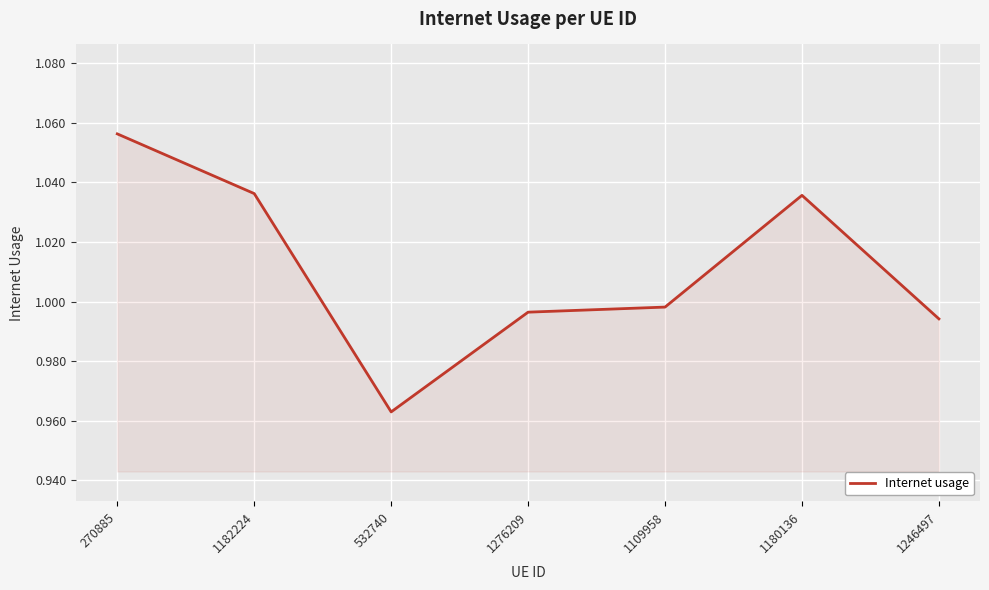

Between 270885 and 1246497, which is larger?

270885